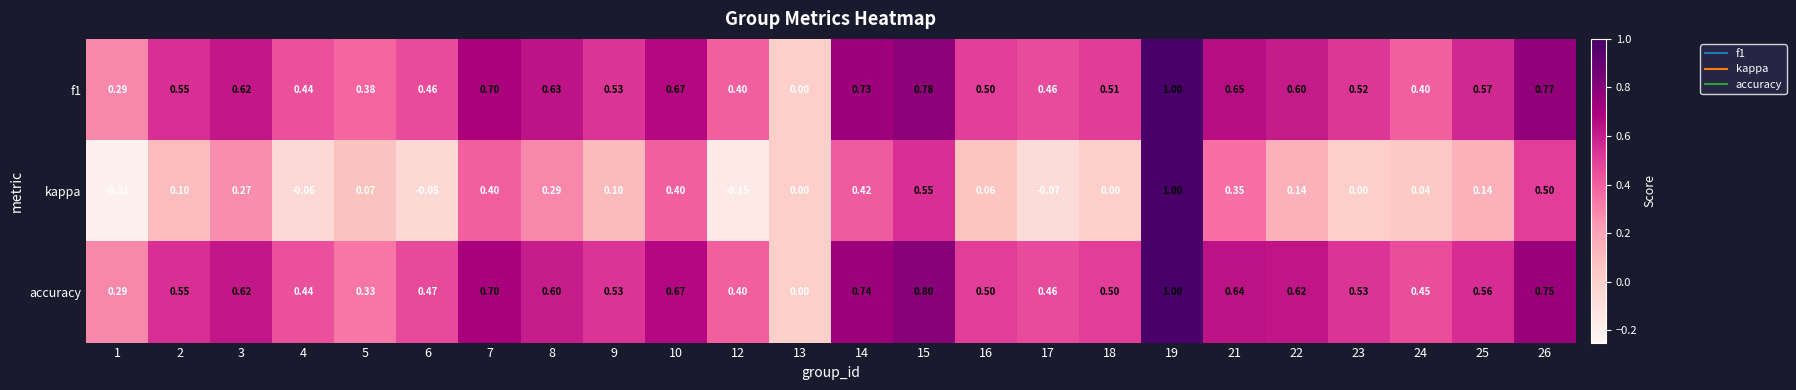

Which series changed the most between 6 and 9?

kappa